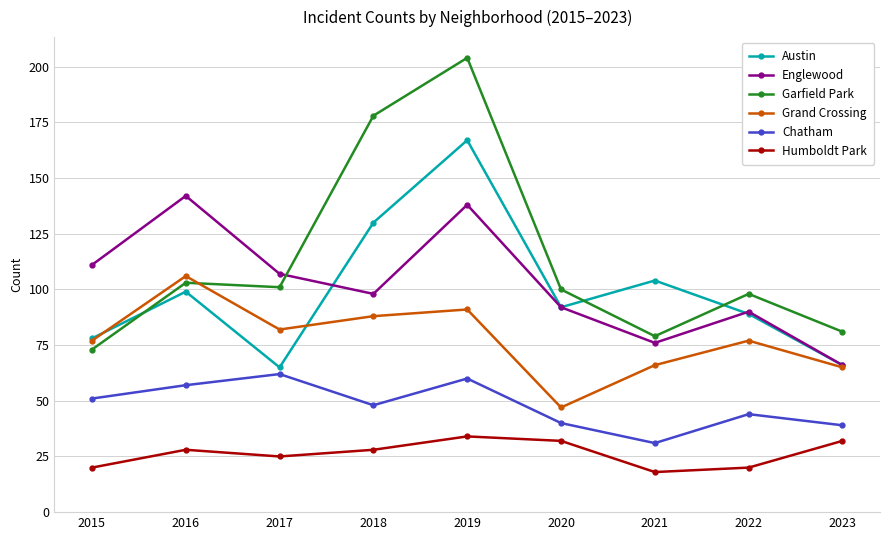

Which series has the largest total across all categories?

Garfield Park